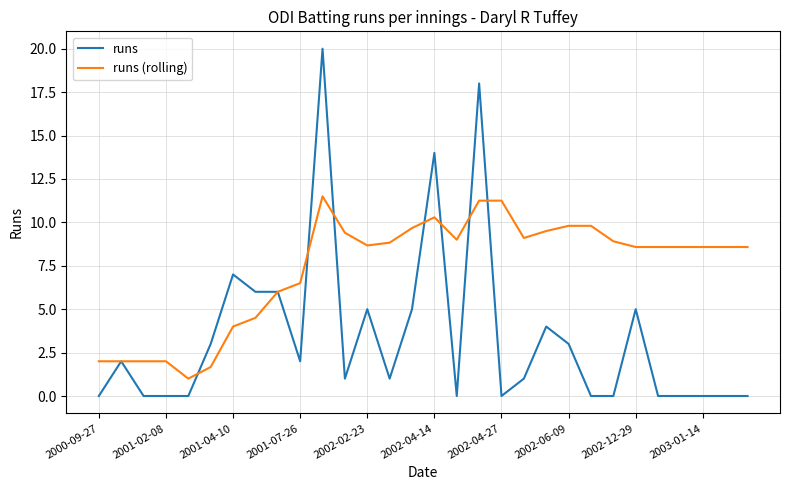

Which series has the widest spread of values?

runs